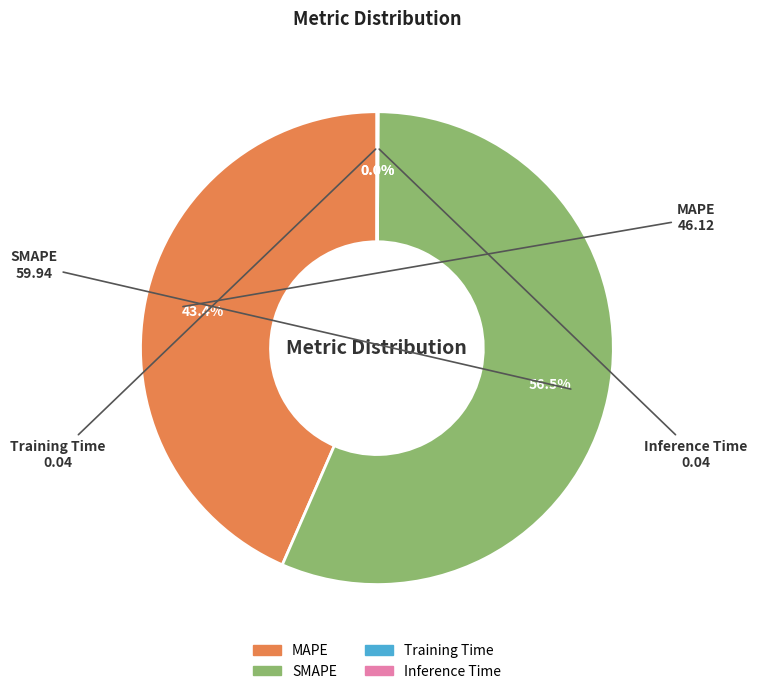

What portion of the pie excludes MAPE?

56.6%